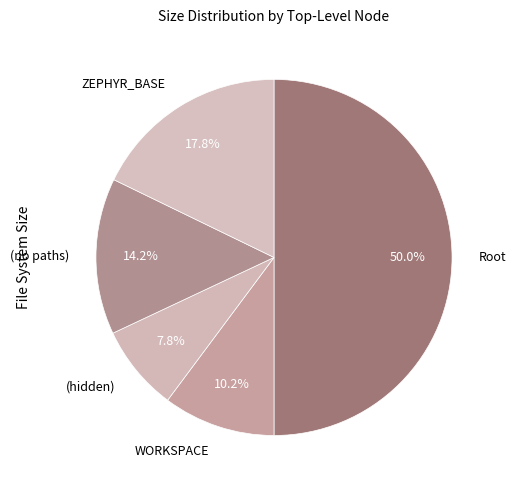

Does WORKSPACE account for over 50% of the chart?

No